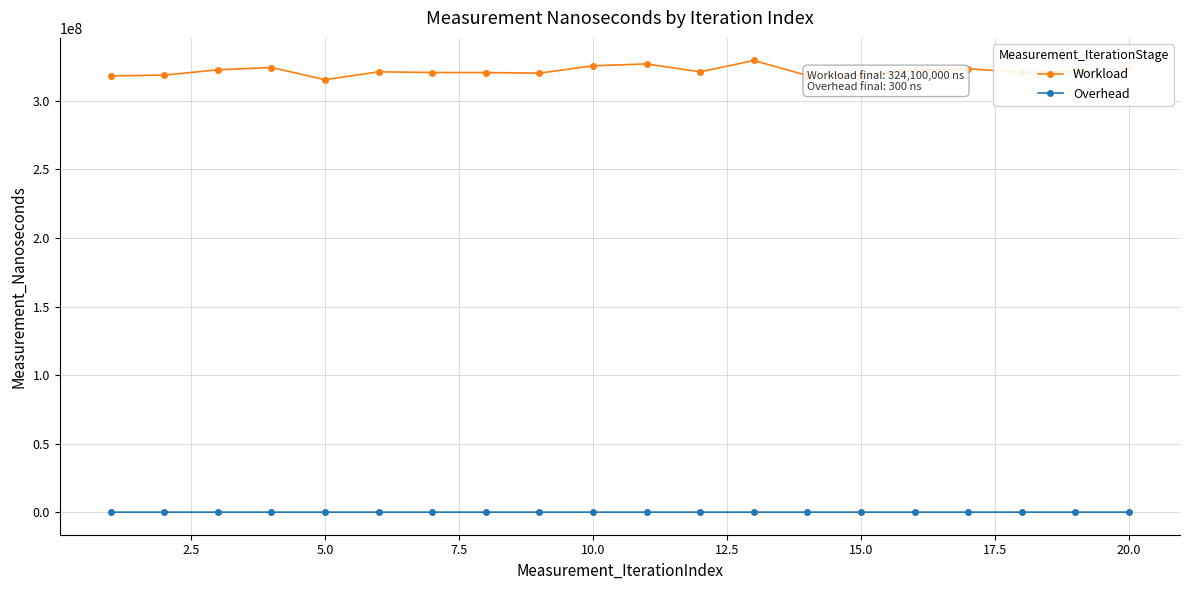

True or false: Workload and Overhead intersect in this chart.

False